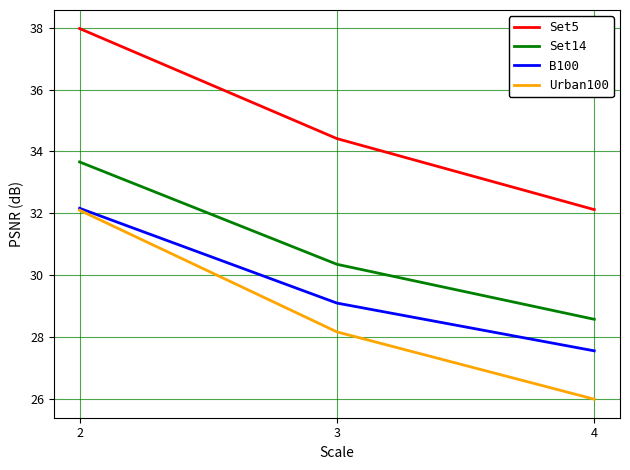

What is the highest value of the B100 series?

32.2